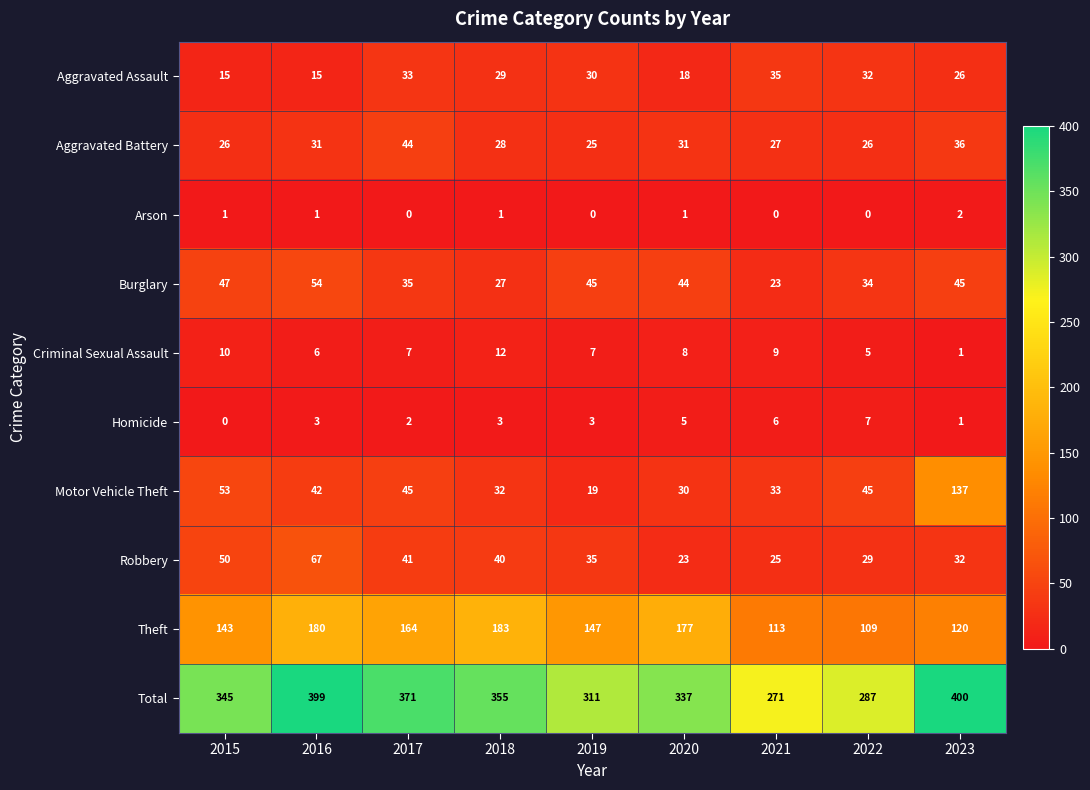

Is it true that Aggravated Assault equals 30 at 2019?

True